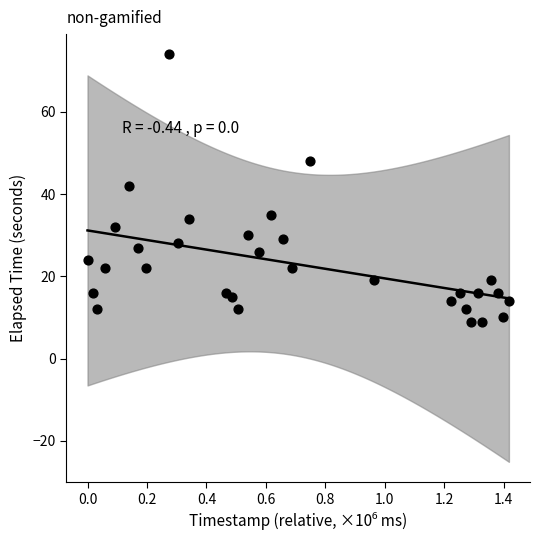

What is the range of Y values (max minus min)?

65